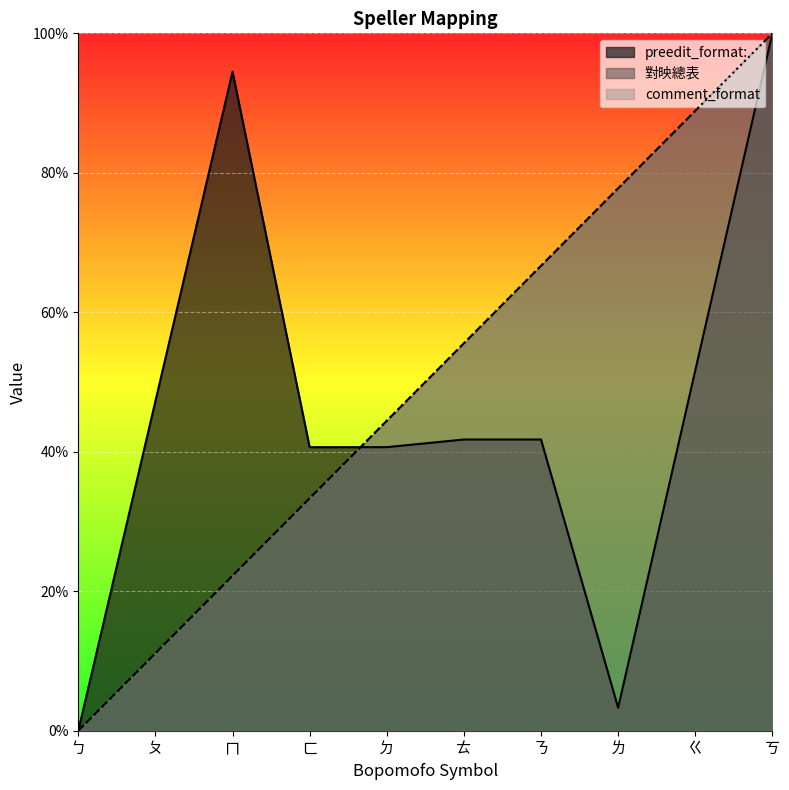

At which category does preedit_format: reach its first local valley?

ㄌ